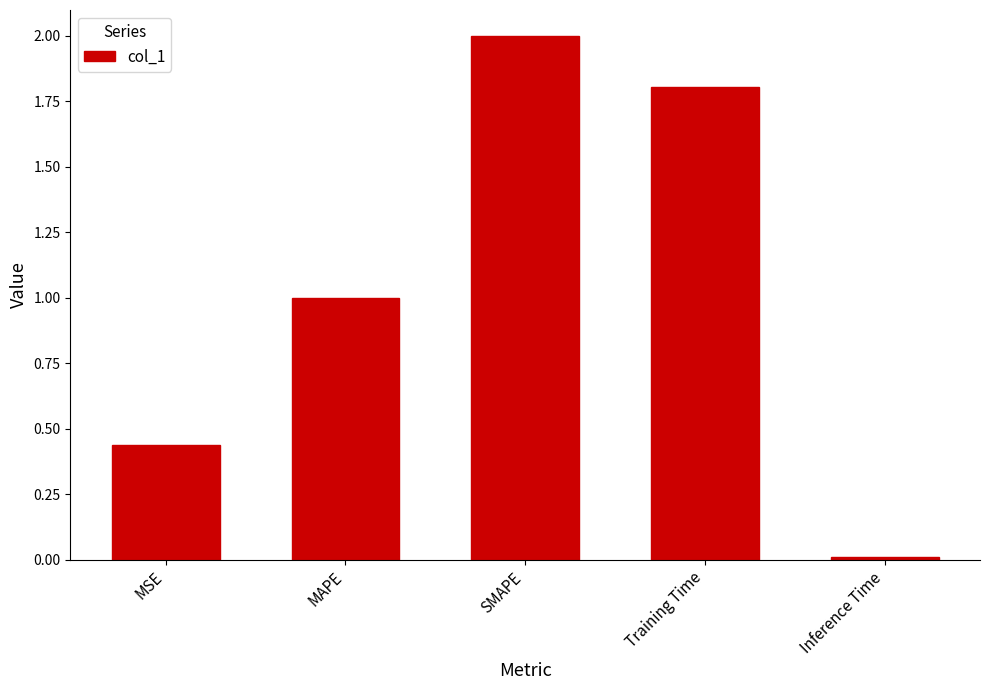

What is the label of the 4th bar from the left?

Training Time